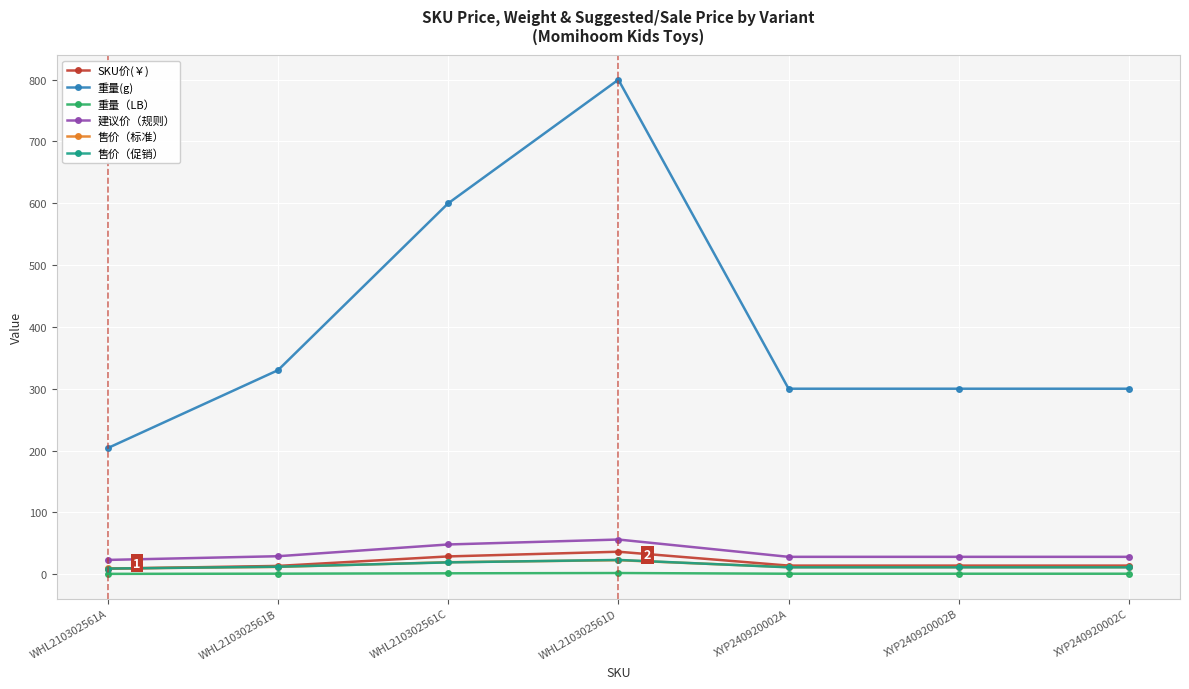

How many lines are shown in the chart?

6